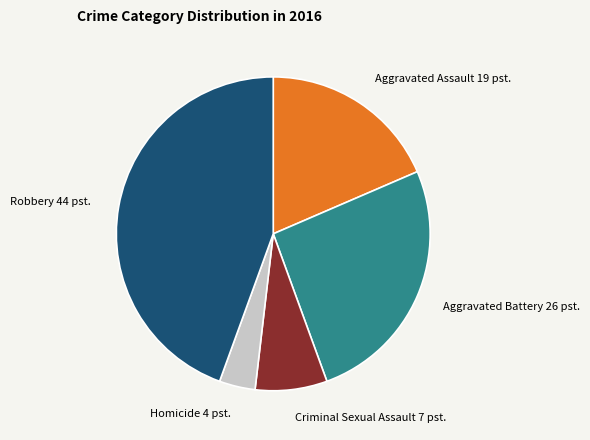

Is the sum of Criminal Sexual Assault 7 pst. and Aggravated Assault 19 pst. greater than half?

No